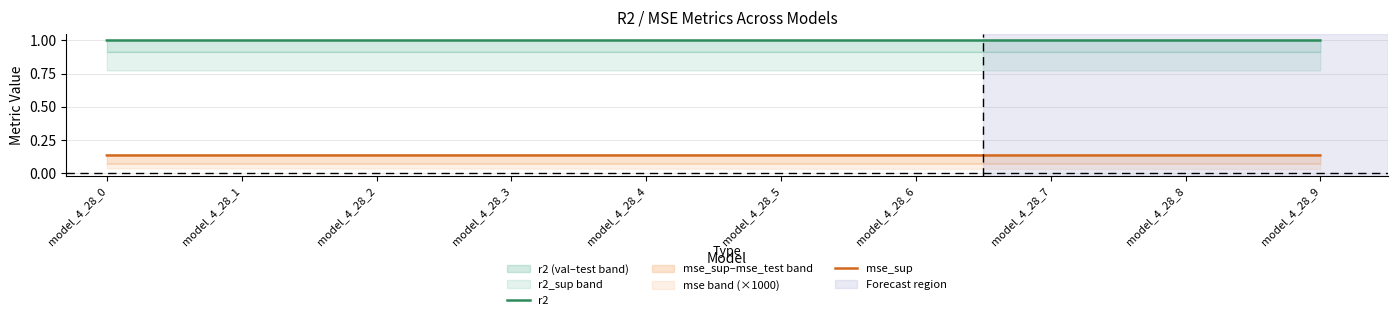

What is the spread (max minus min) of values at model_4_28_7?

0.9